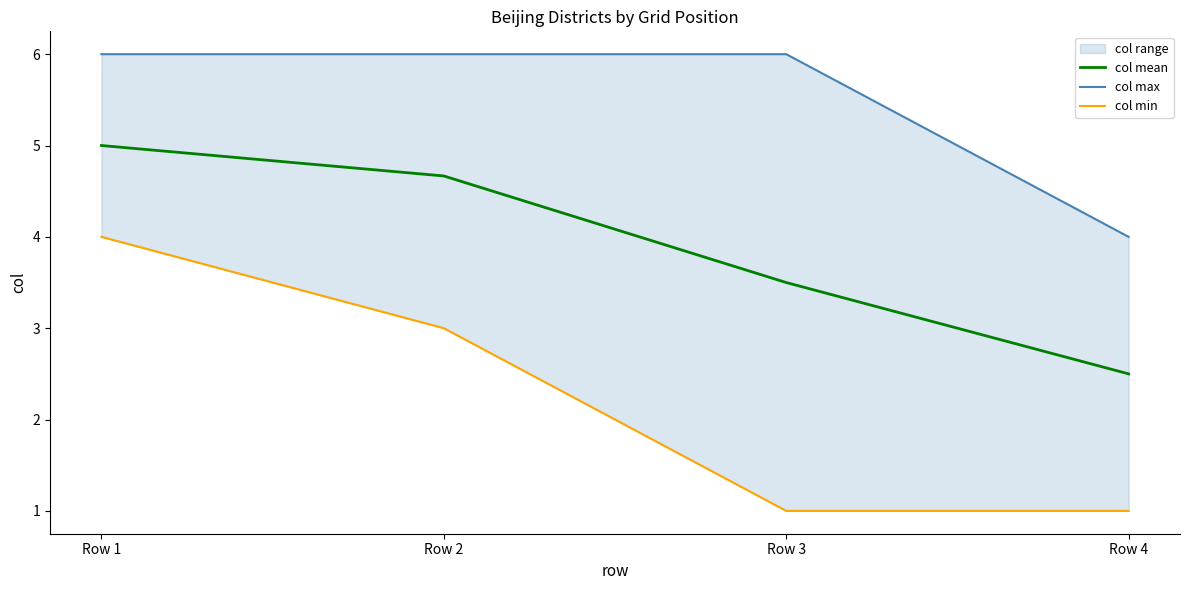

Rank the series at Row 4 from highest to lowest value.

col max, col mean, col min